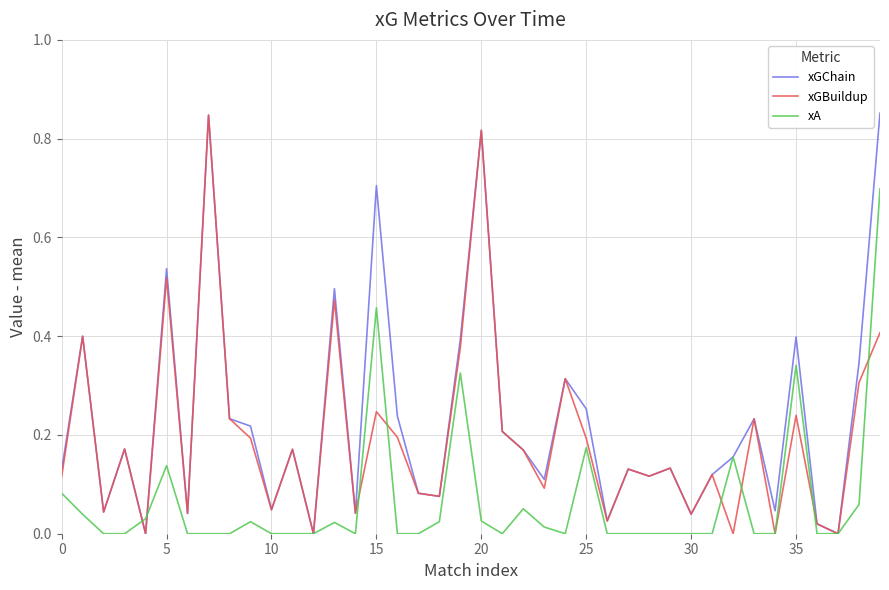

List the series in order of their overall mean, lowest first.

xA, xGBuildup, xGChain